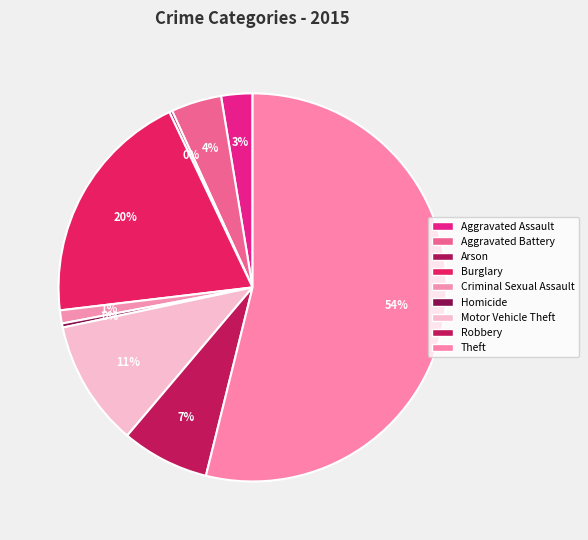

The Theft slice represents 41% of the pie. True or false?

False